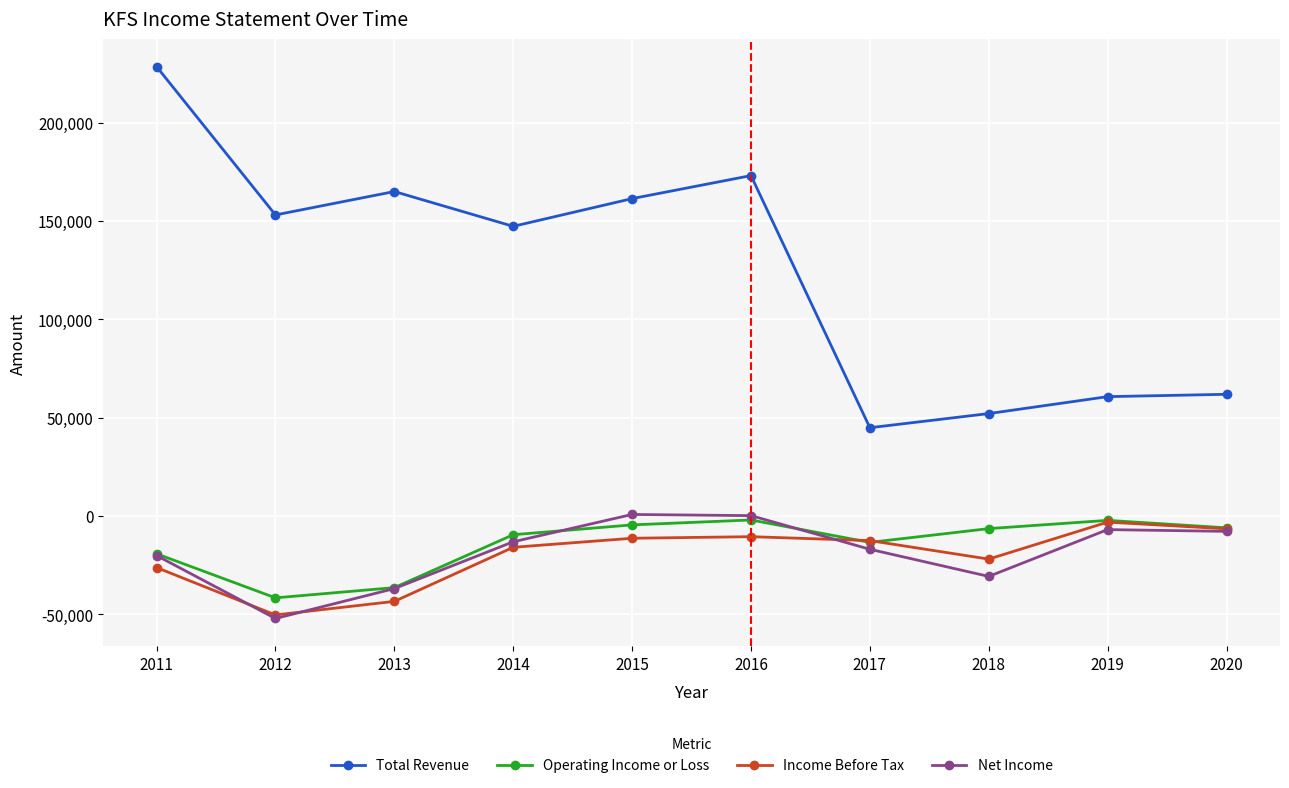

Which series has the largest total across all categories?

Total Revenue